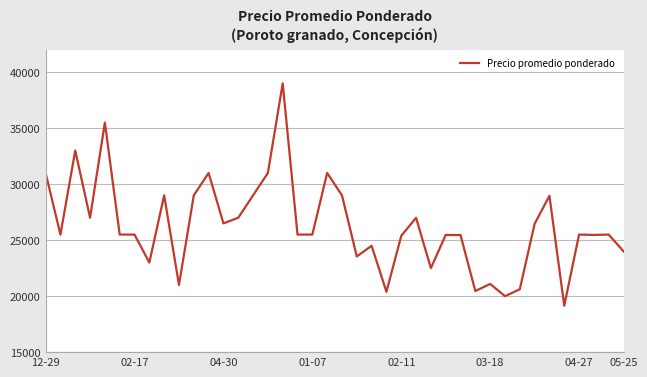

What is the minimum value shown in the chart?

19143